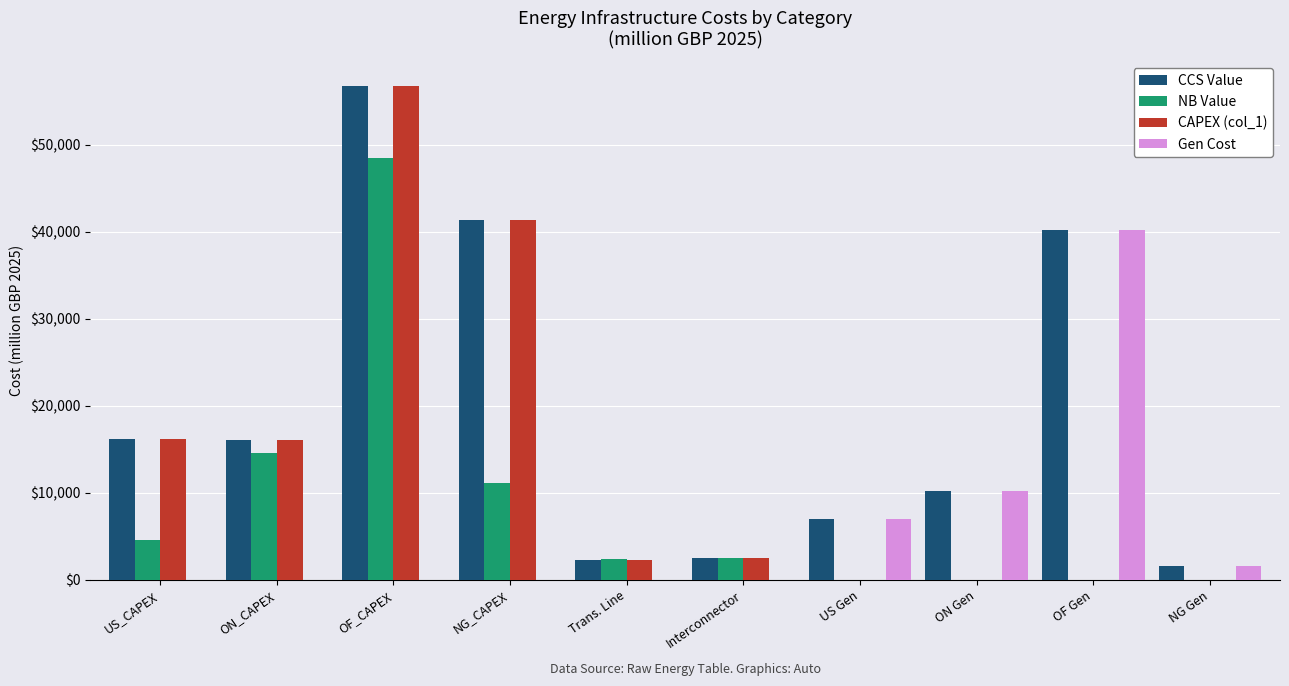

Which series has the largest total across all categories?

CCS Value